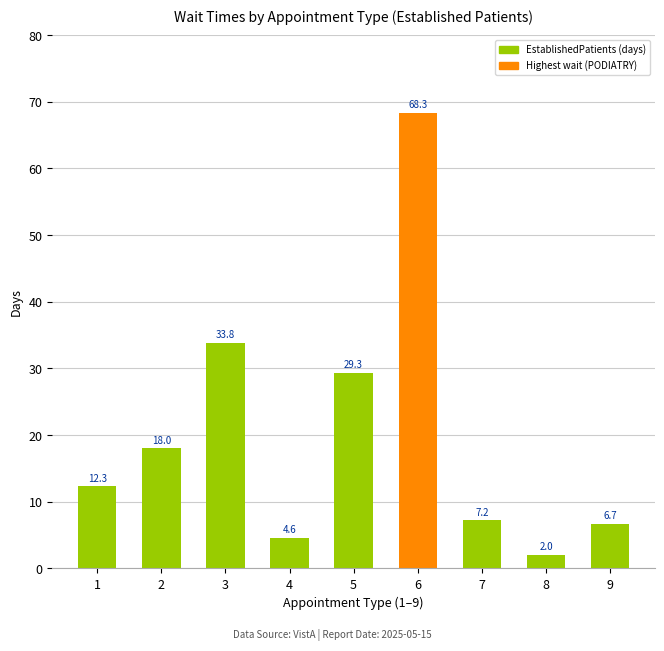

How many bars are there in total?

9